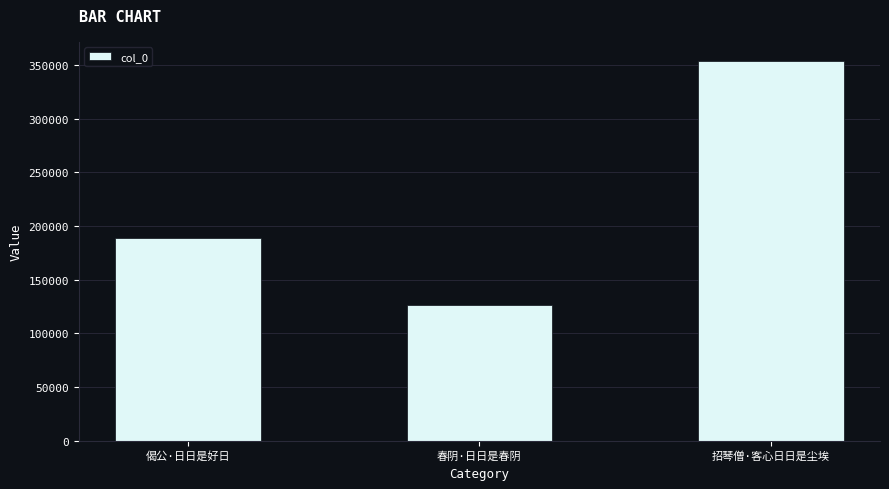

What is the smallest value displayed?

126886